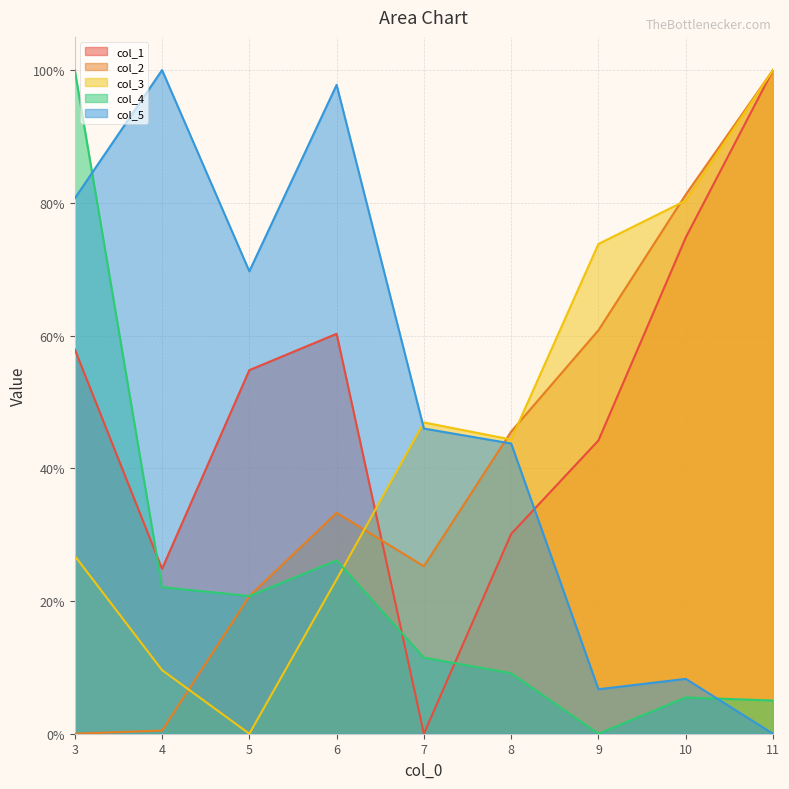

List the series in order of their peak value, highest first.

col_1, col_2, col_3, col_4, col_5